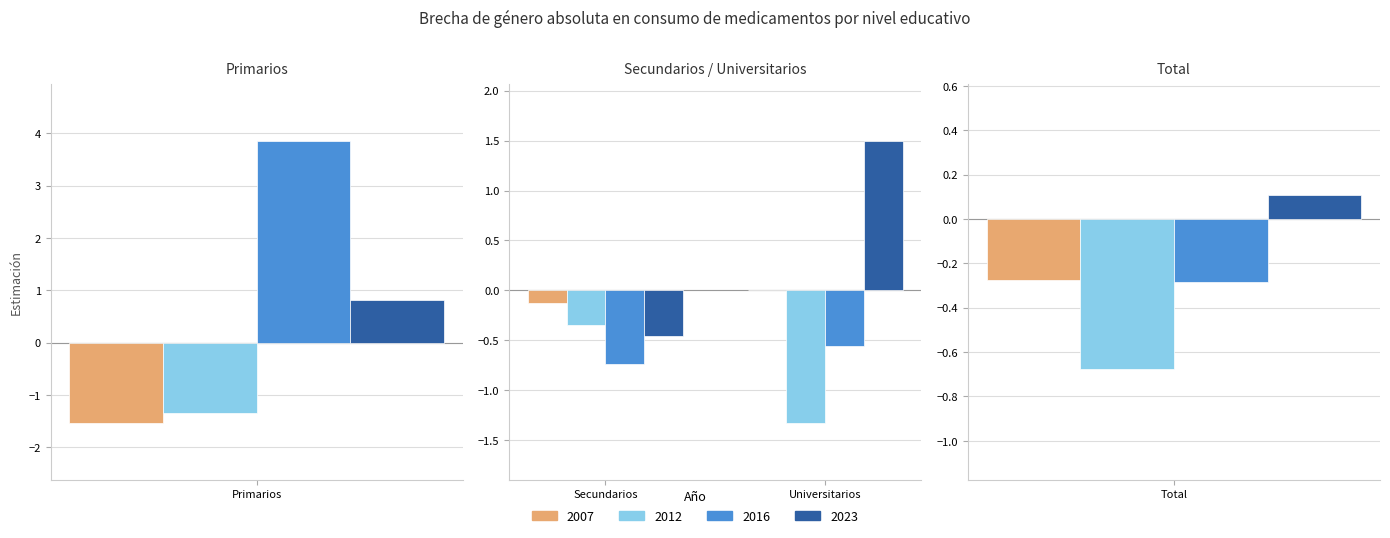

Are the bars horizontal?

No